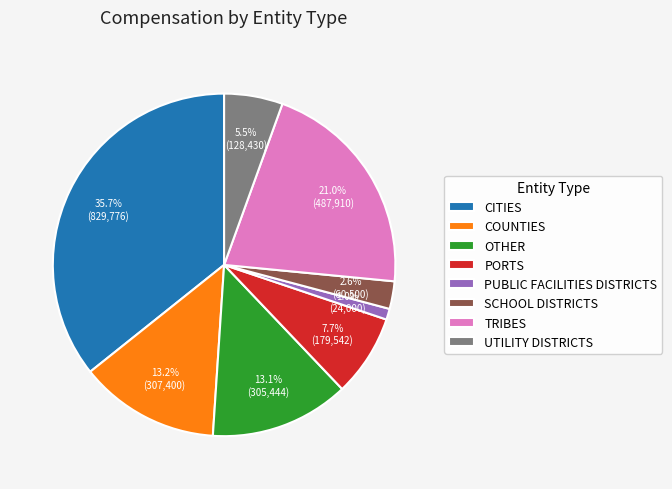

Which has a higher value, SCHOOL DISTRICTS or TRIBES?

TRIBES